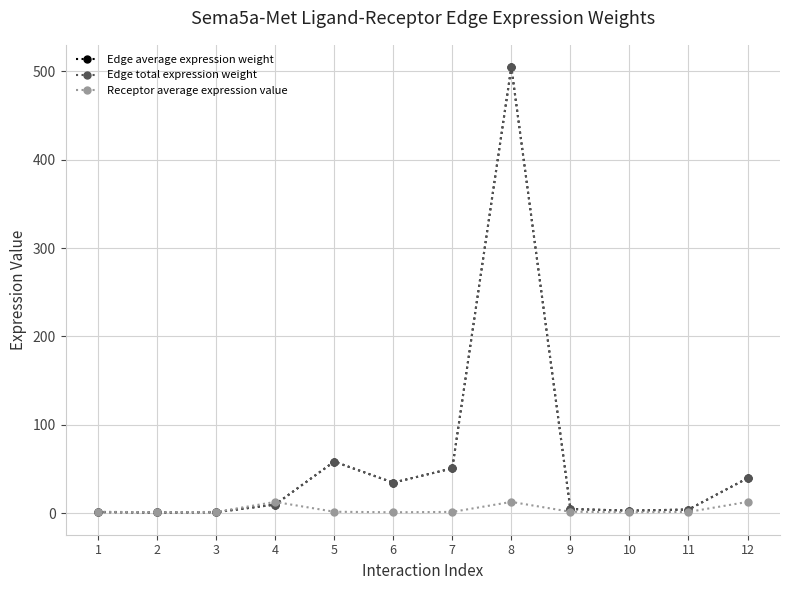

Is this an area chart (filled region under the line)?

No